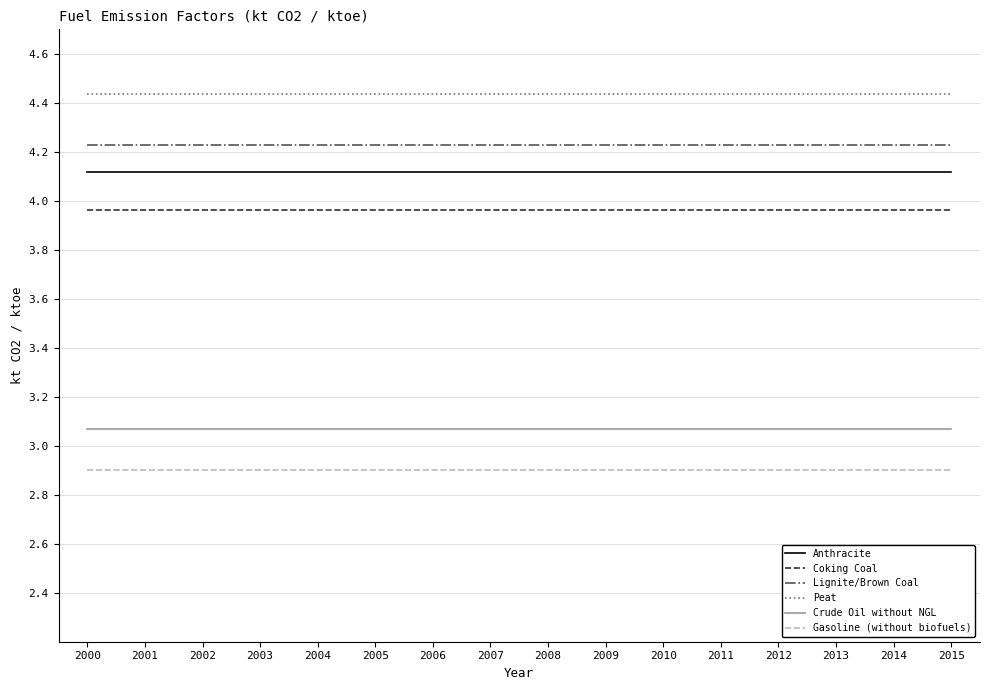

Which series has the largest total across all categories?

Peat